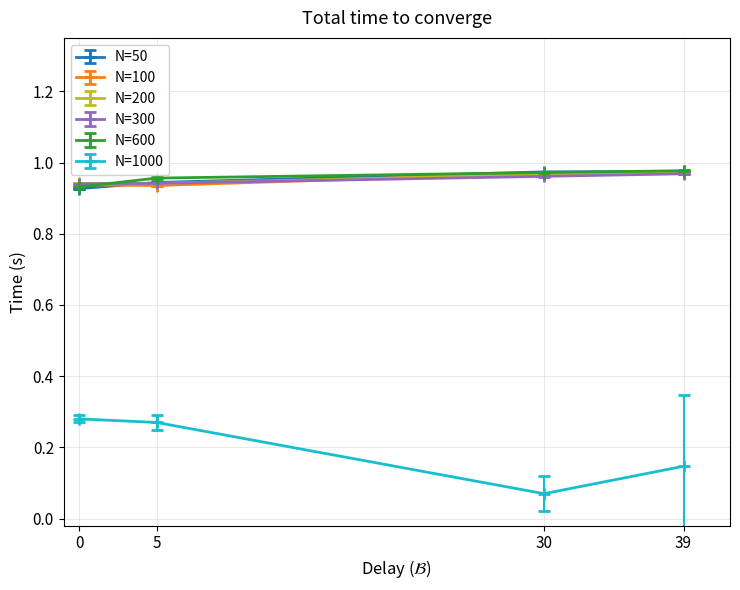

What is the total value across all series at 5?

5.0